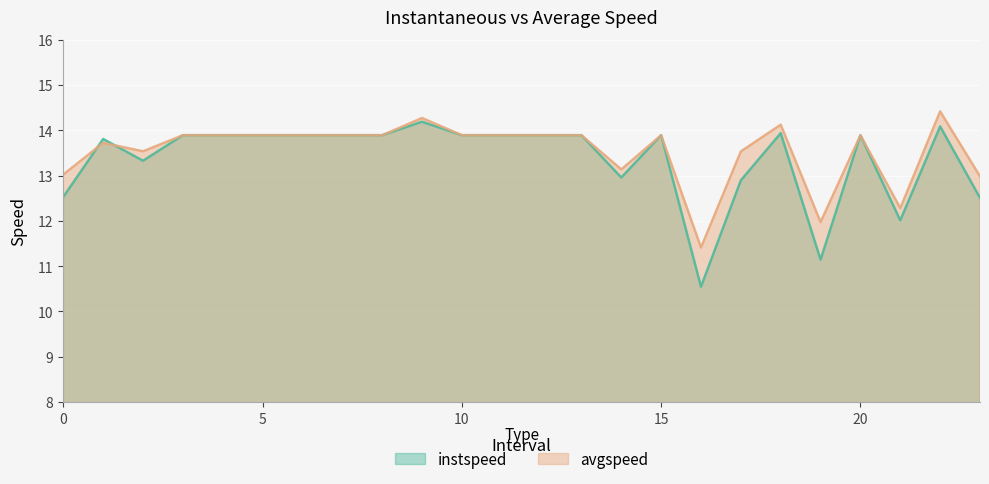

The avgspeed series shows 13.9 at 7.0. True or false?

True